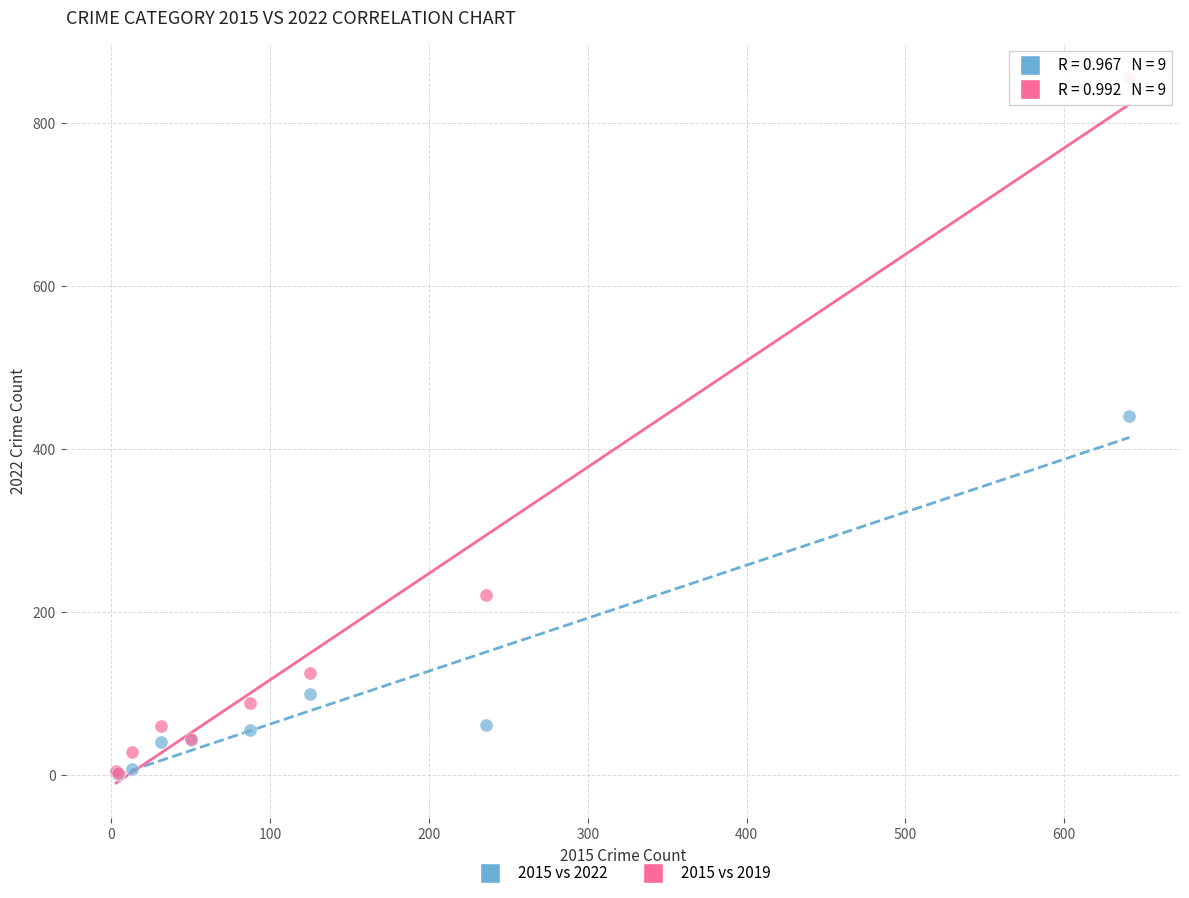

In the 2015 vs 2019 series, what Y value is closest to 429?

221